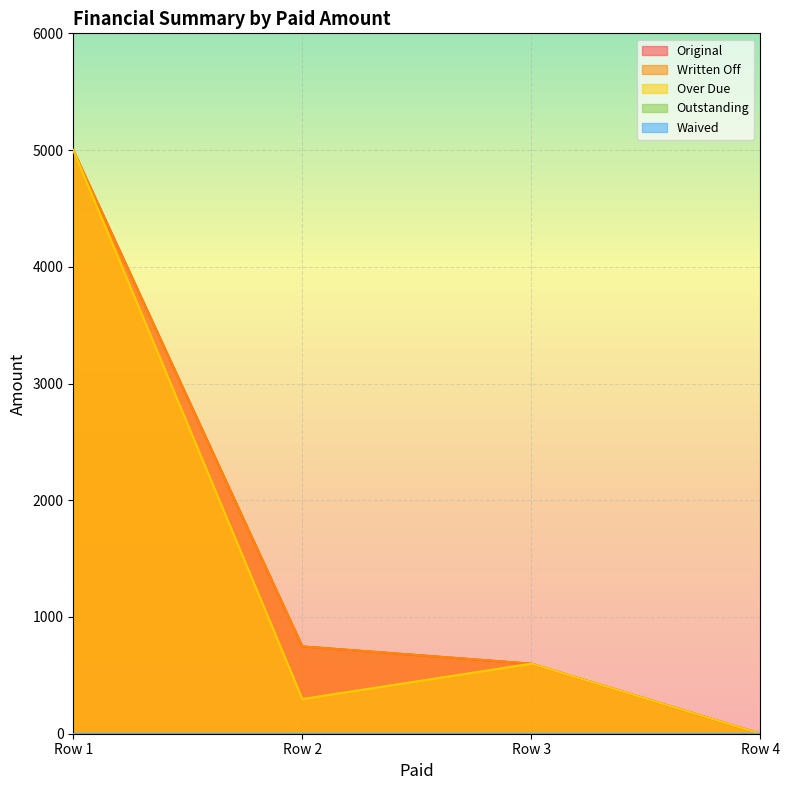

What is the difference between the maximum and minimum values in the Original series?

5000.0